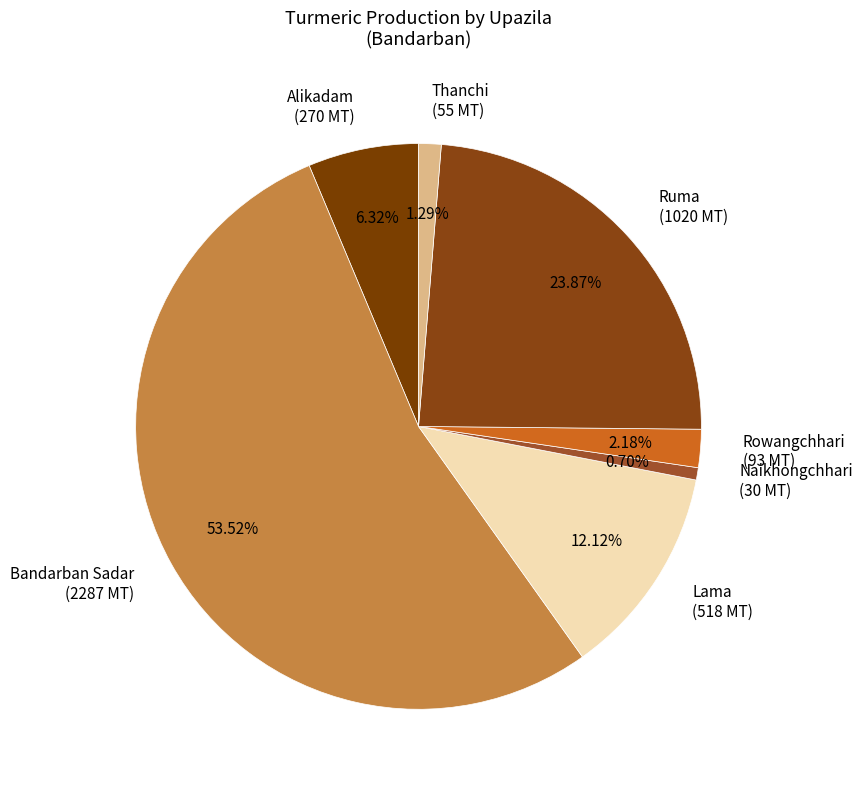

Rank the categories by value from highest to lowest.

Bandarban Sadar, Ruma, Lama, Alikadam, Rowangchhari, Thanchi, Naikhongchhari